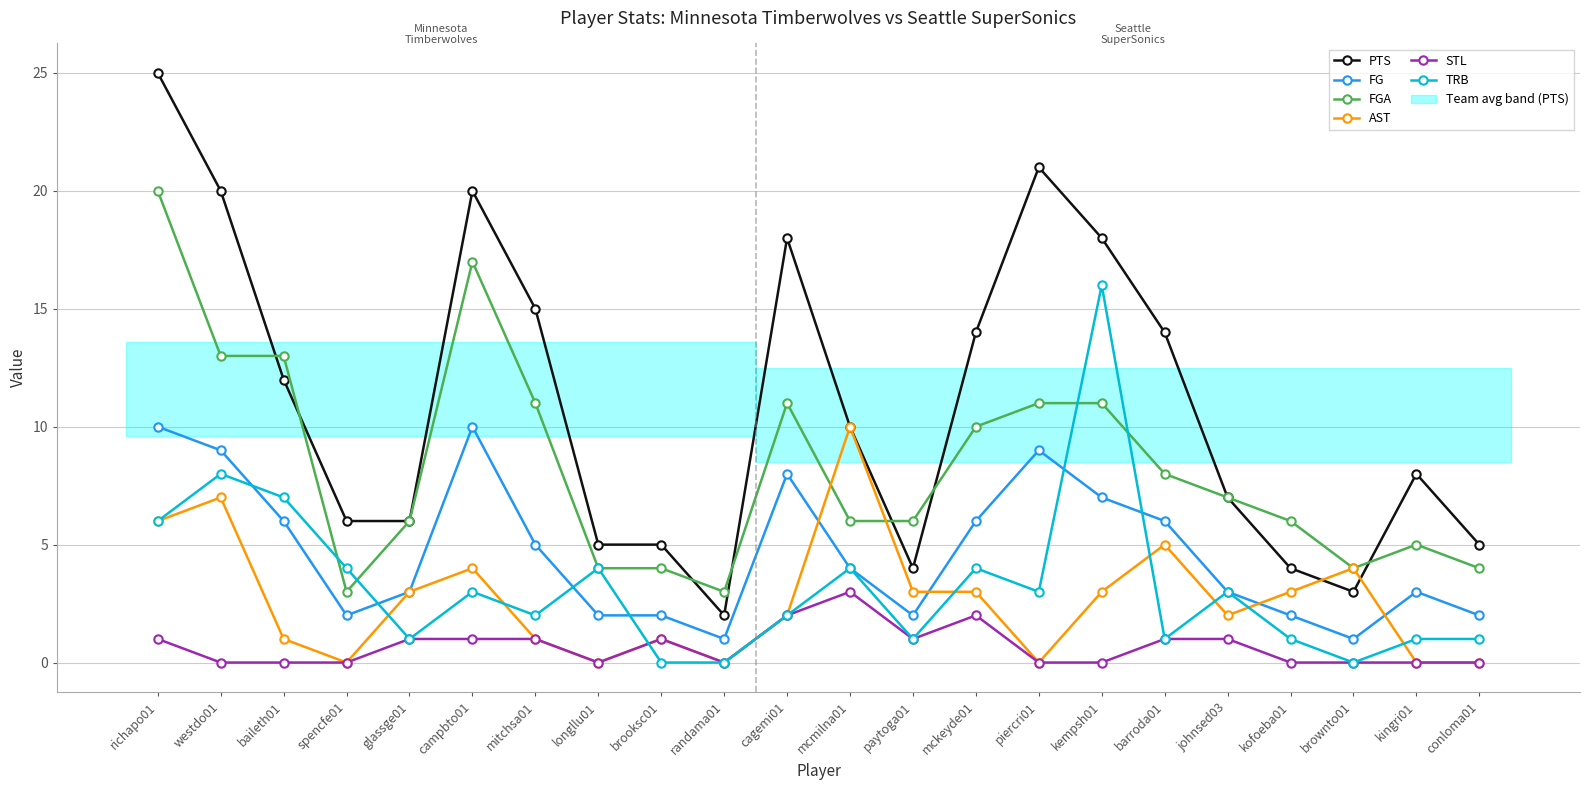

What is the difference between the highest and lowest values at johnsed03?

6